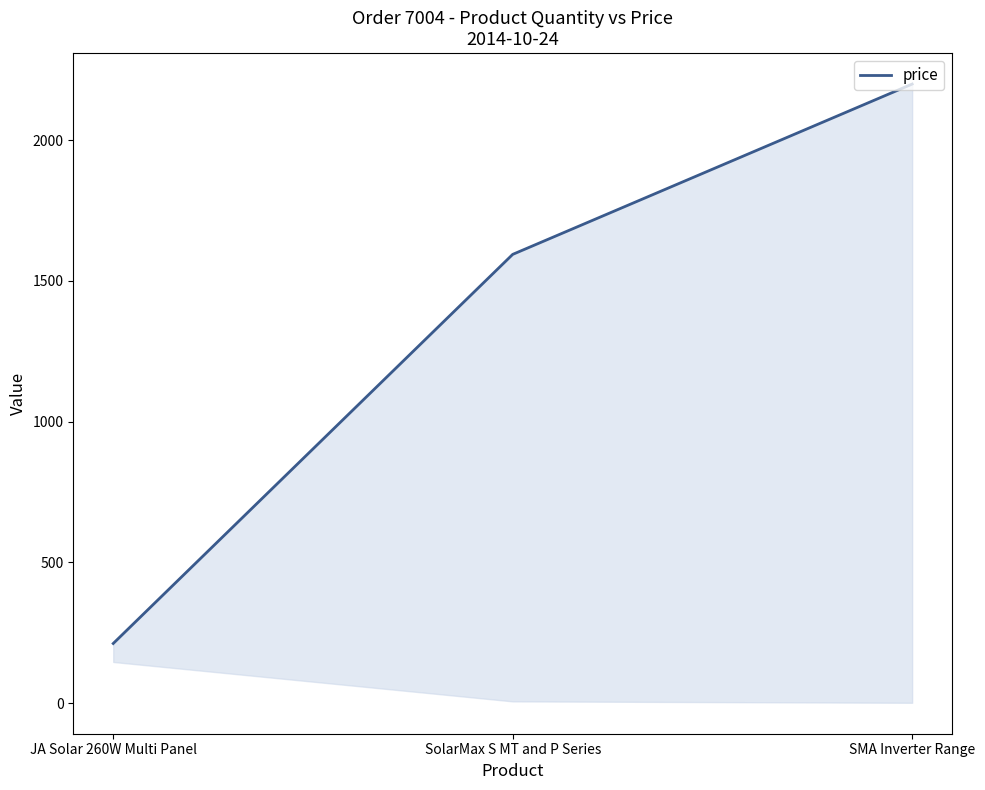

Where does the data first go above 1593?

SolarMax S MT and P Series